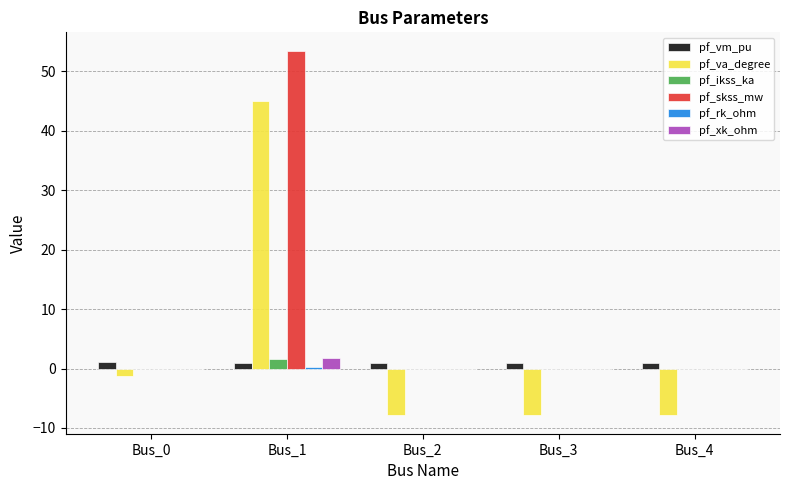

Are the bars horizontal?

No